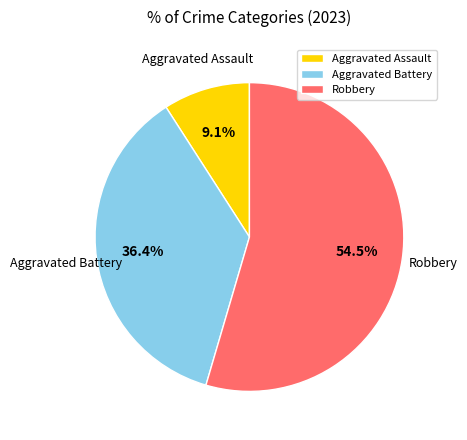

Rank the categories by value from lowest to highest.

Aggravated Assault, Aggravated Battery, Robbery